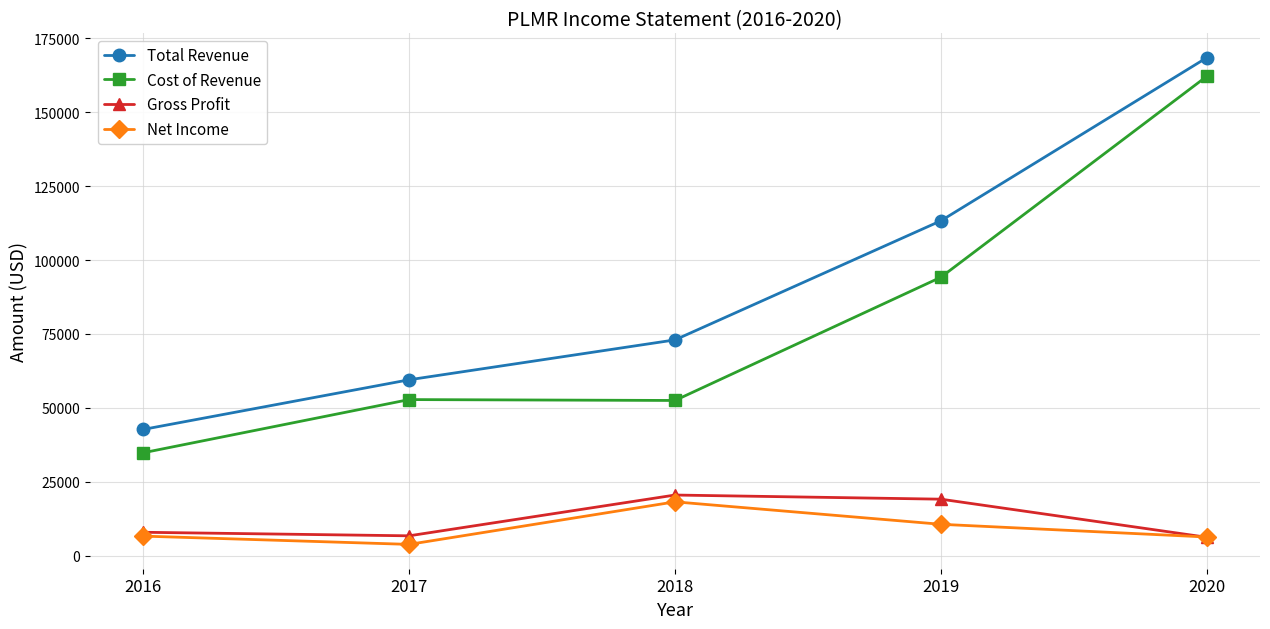

What is the difference between the maximum and second lowest values in the Gross Profit series?

13800